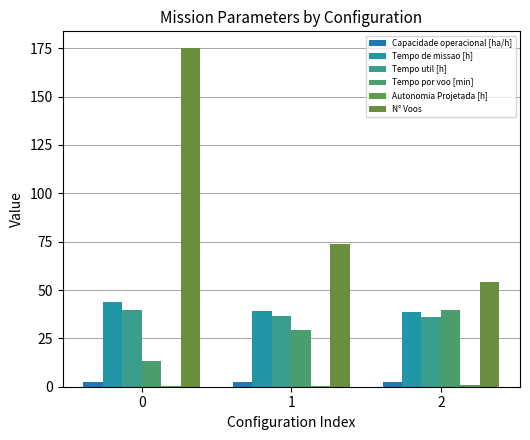

The Tempo por voo [min] series shows 48.5 at 1. True or false?

False